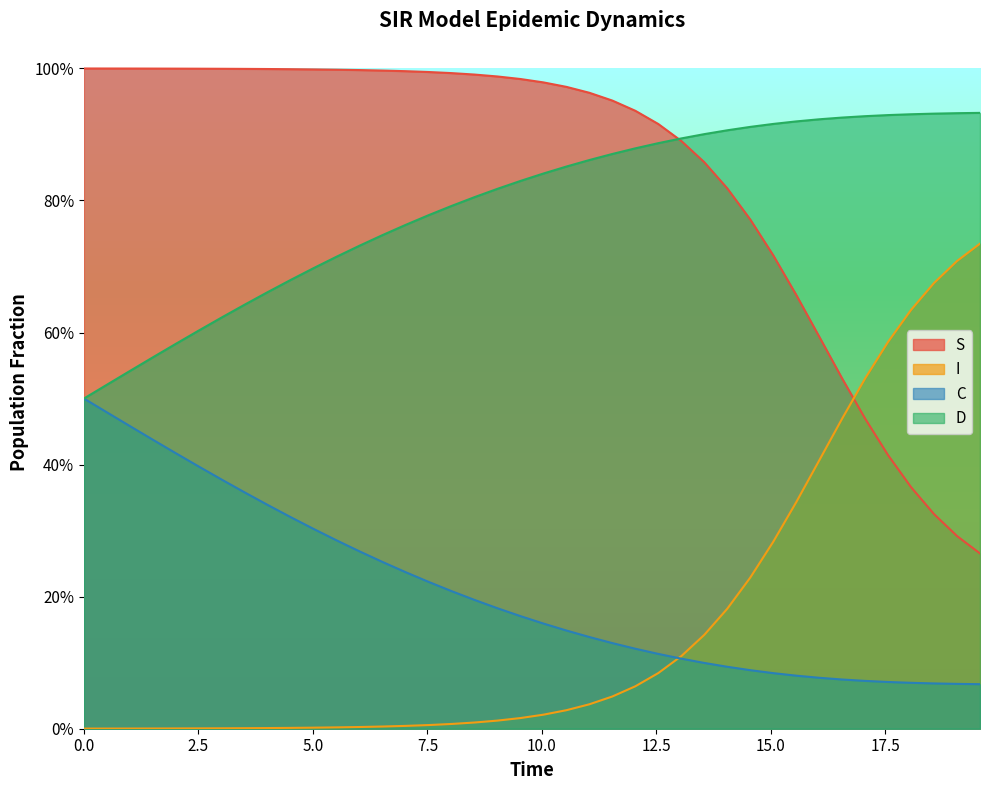

True or false: I and S cross at least once.

True